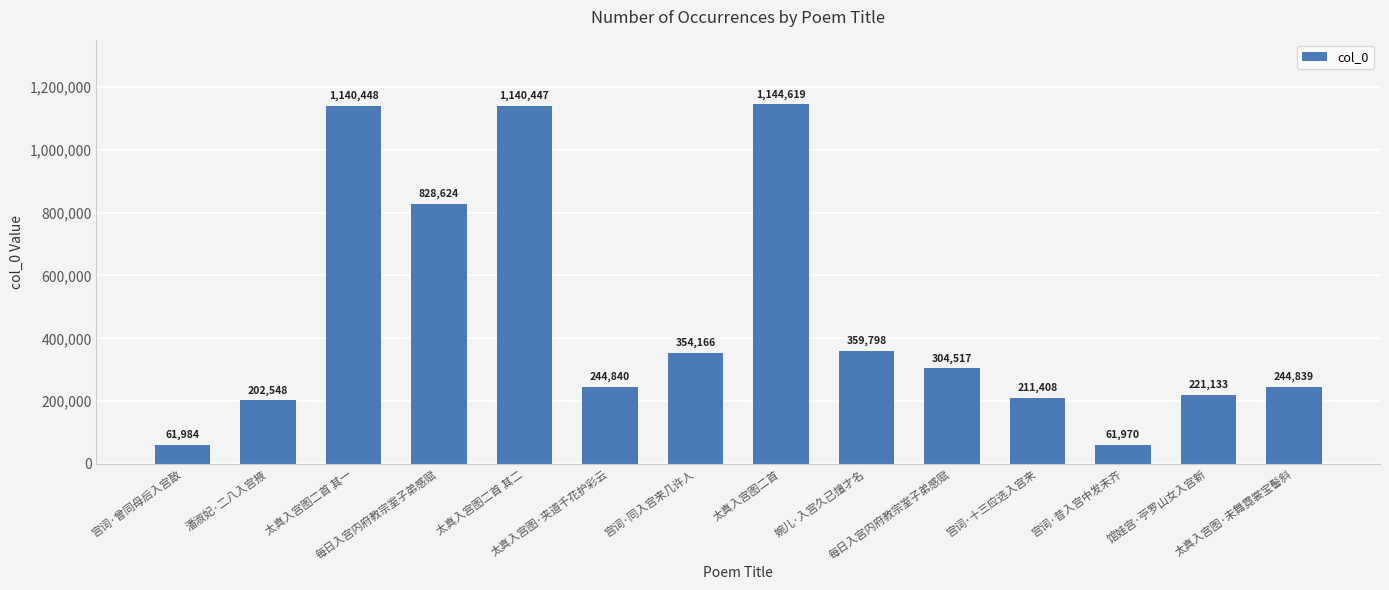

What is the label of the 9th bar from the left?

婉儿·入宫久已擅才名